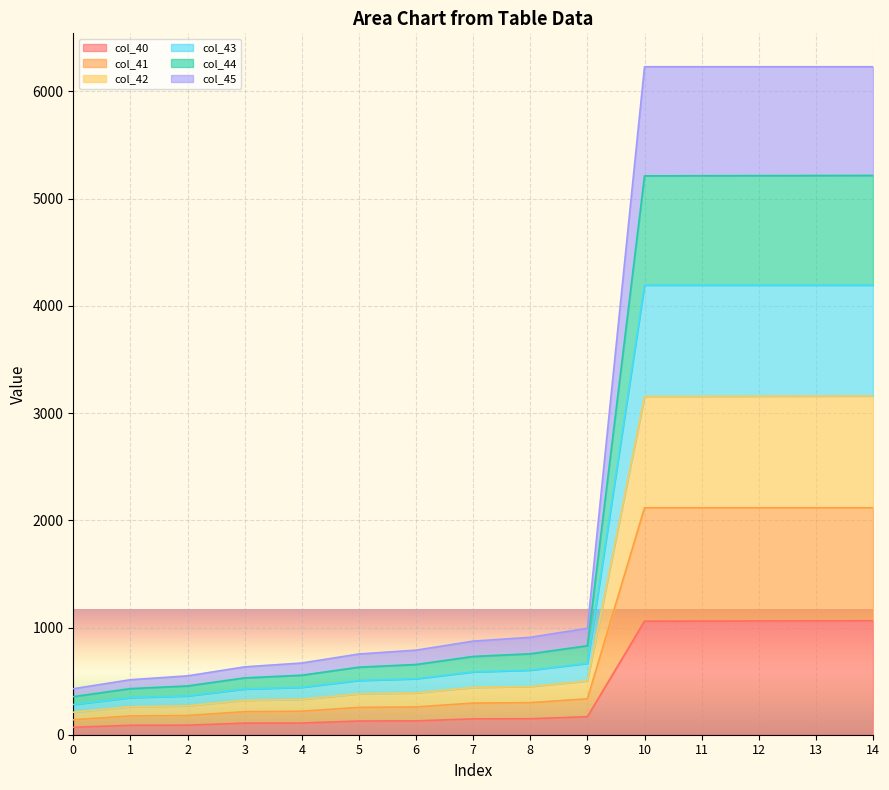

At which label does col_44 reach its peak?

10